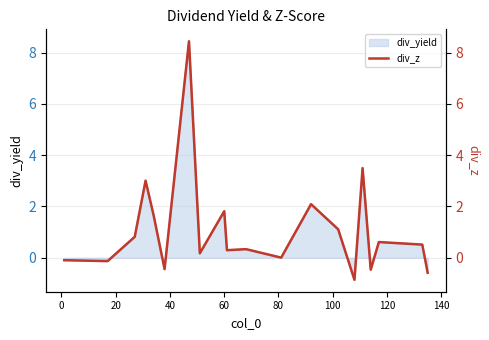

What is the difference between the maximum and minimum values?

9.3